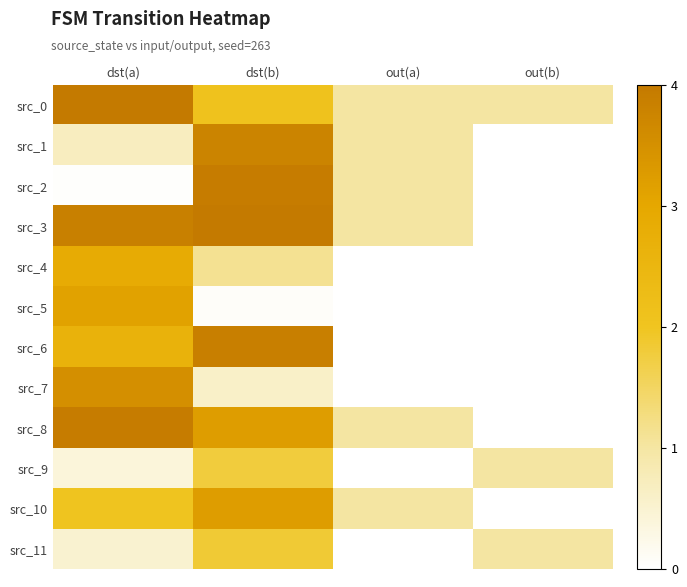

At how many categories does at least one series exceed 1?

2